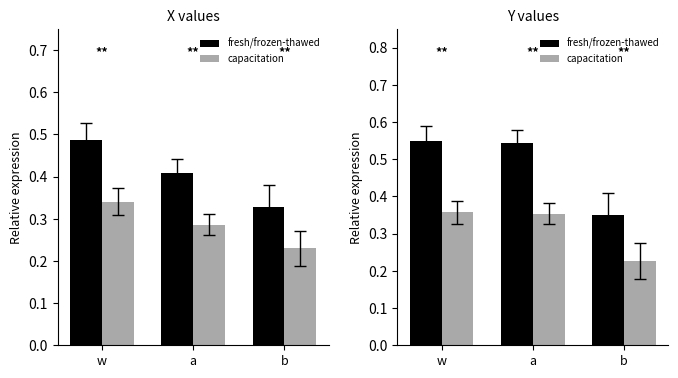

Reading left to right, extract all data points from this chart.

mean_x: 0.5	0.4	0.3
mean_x_cap: 0.3	0.3	0.2
mean_y: 0.5	0.5	0.3
mean_y_cap: 0.4	0.4	0.2